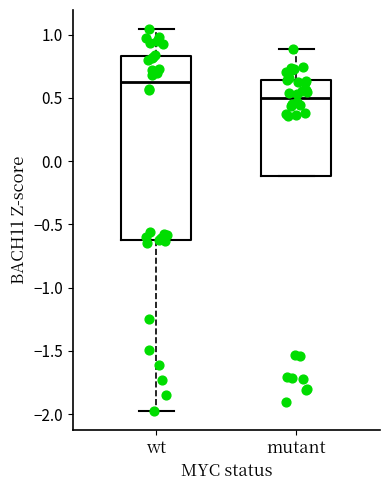

Where does the median line of the box for mutant sit on the y-axis? The values are not printed on the chart, so give them approximately, as read against the axis.

0.50